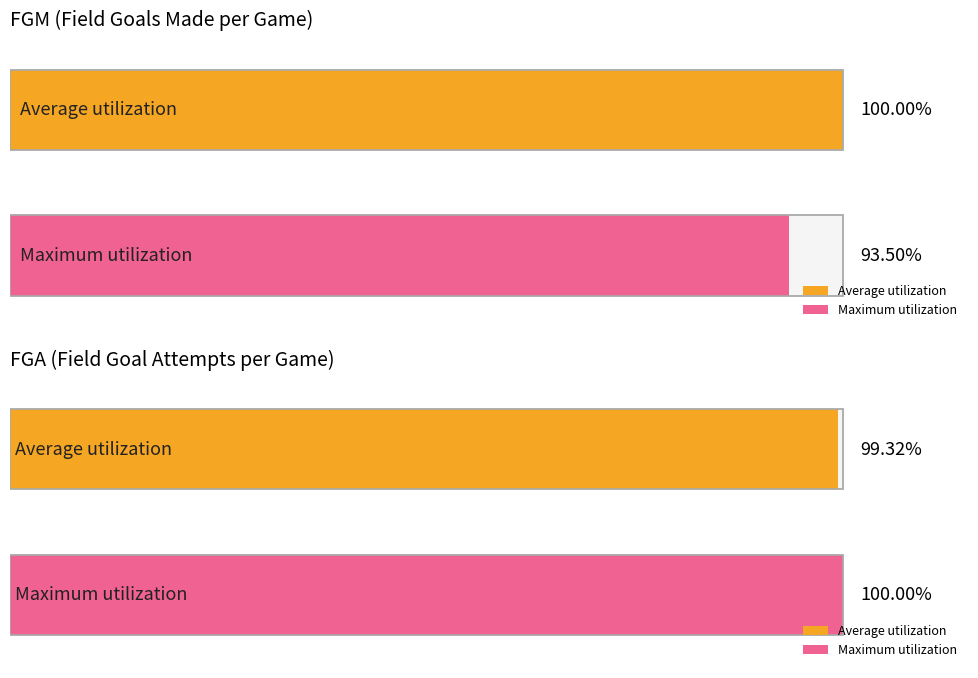

How many distinct data groups are displayed?

2